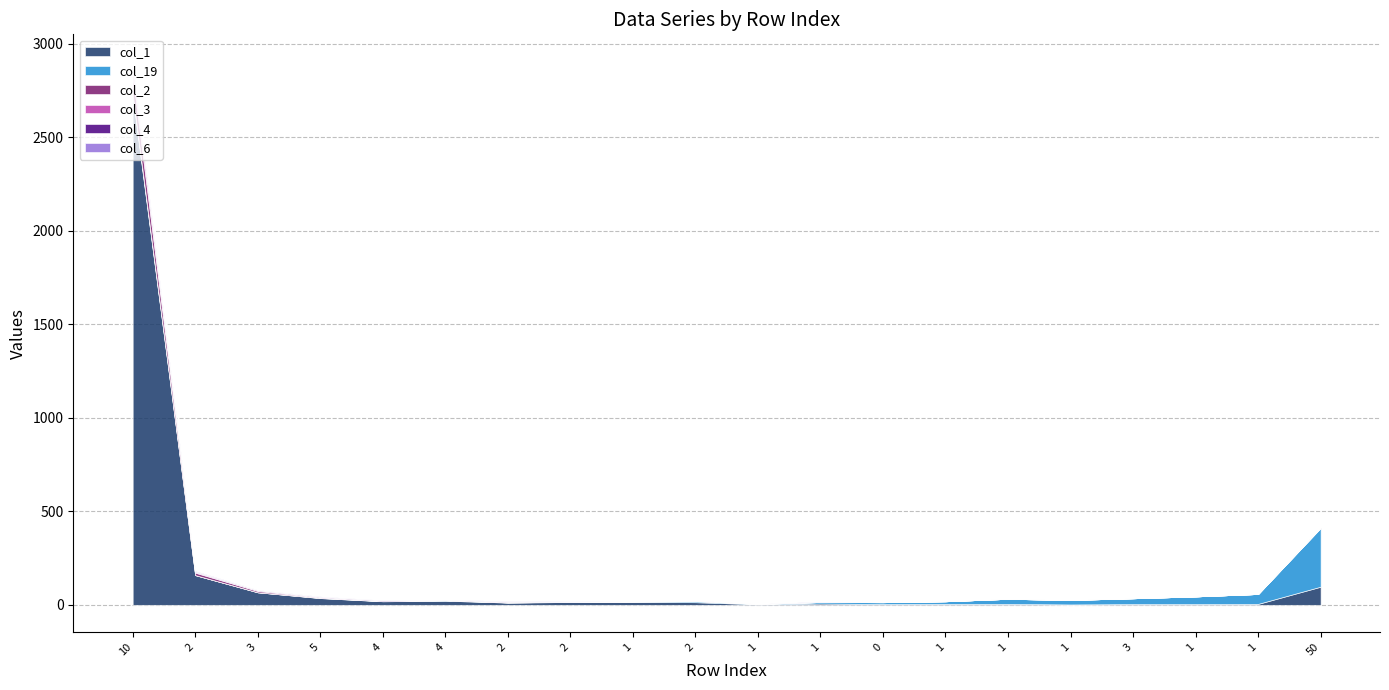

Reading right to left, what are all the values shown in this chart?

col_1: 50=97	1=5	1=4	3=4	1=2	1=5	1=5	0=4	1=7	1=3	2=14	1=16	2=15	2=12	4=22	4=19	5=36	3=67	2=159	10=2721
col_19: 50=314	1=53	1=41	3=31	1=24	1=27	1=14	0=10	1=8	1=2	2=6	1=2	2=1	2=1	4=2	4=1	5=1	3=0	2=0	10=12
col_2: 50=1	1=0	1=0	3=0	1=0	1=0	1=0	0=0	1=0	1=0	2=0	1=0	2=0	2=0	4=2	4=0	5=2	3=7	2=13	10=101
col_3: 50=1	1=0	1=0	3=0	1=0	1=0	1=0	0=0	1=0	1=0	2=2	1=1	2=1	2=3	4=0	4=1	5=3	3=3	2=4	10=40
col_4: 50=1	1=0	1=0	3=0	1=0	1=0	1=0	0=0	1=0	1=0	2=1	1=0	2=0	2=2	4=2	4=4	5=2	3=3	2=2	10=25
col_6: 50=0	1=0	1=0	3=0	1=0	1=0	1=0	0=0	1=2	1=0	2=0	1=0	2=1	2=2	4=0	4=0	5=1	3=0	2=3	10=7